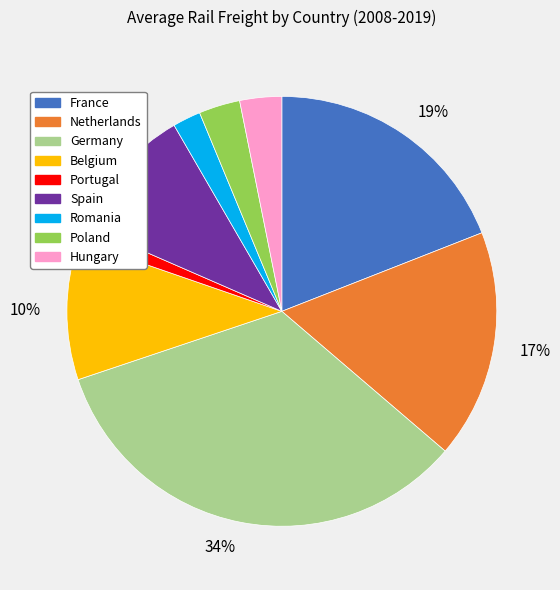

To the nearest percent, what is the average slice percentage?

11%